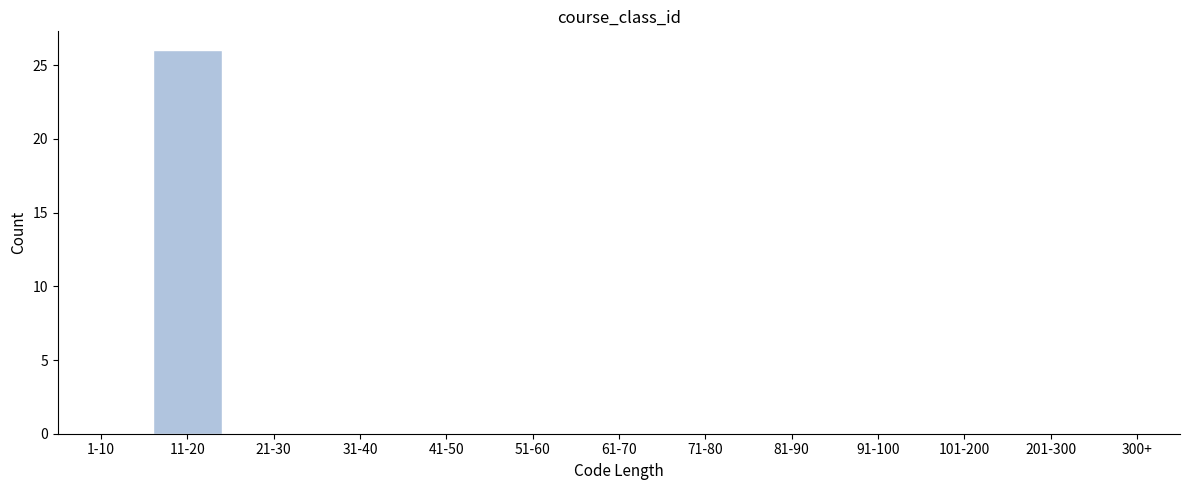

Reading left to right, list all the values displayed in this chart.

1-10=0	11-20=26	21-30=0	31-40=0	41-50=0	51-60=0	61-70=0	71-80=0	81-90=0	91-100=0	101-200=0	201-300=0	300+=0